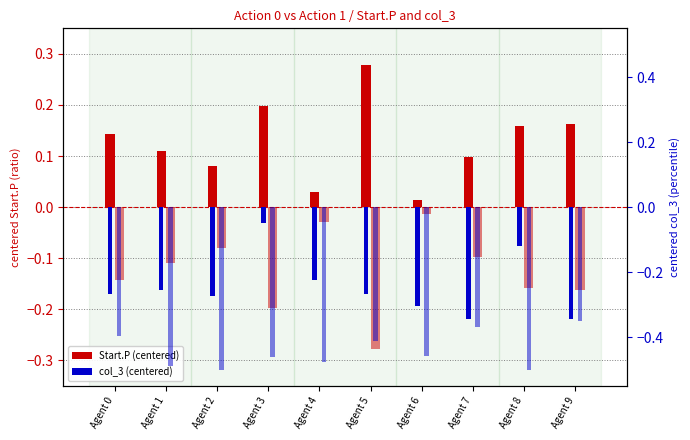

Read the col_3 Action 1 value at Agent 0.

-0.4